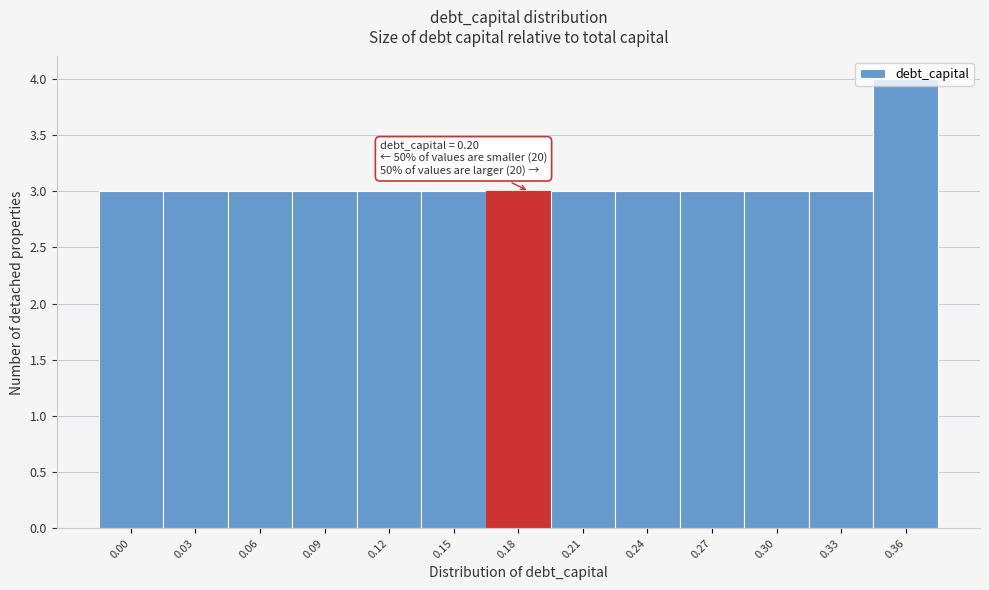

True or false: the data shows 1 at 0.18.

False